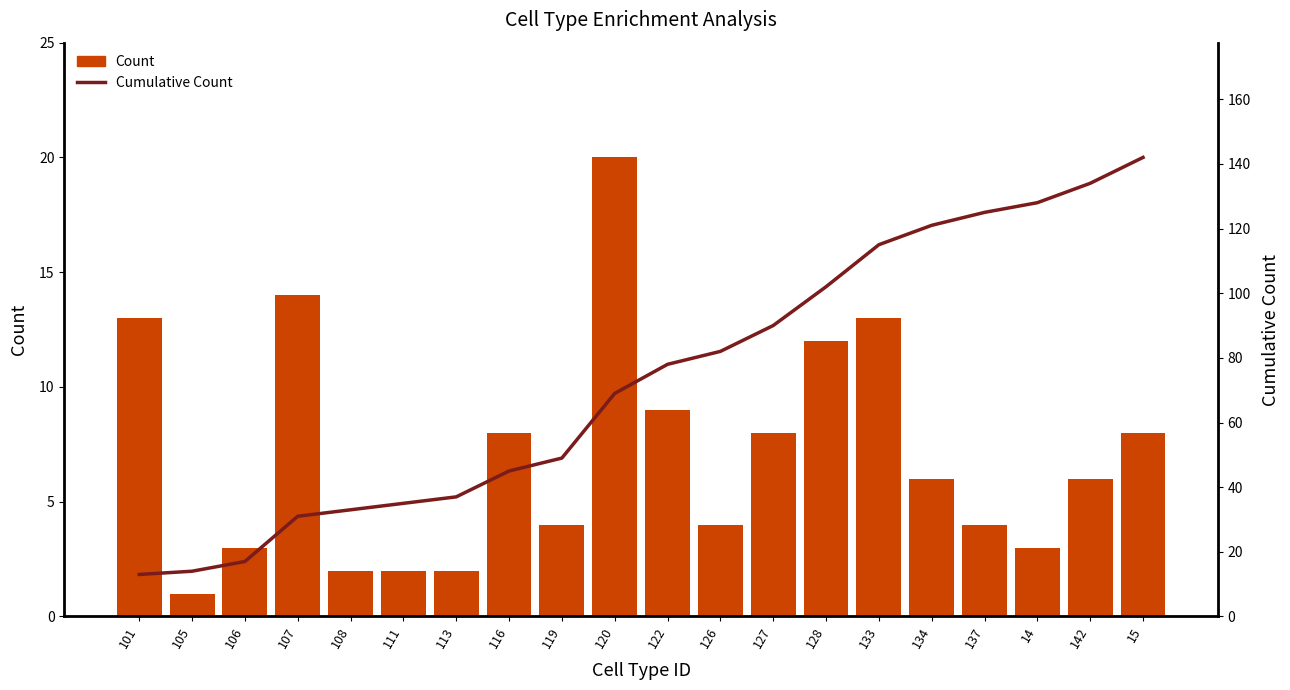

The Cumulative Count series shows 27 at 126. True or false?

False